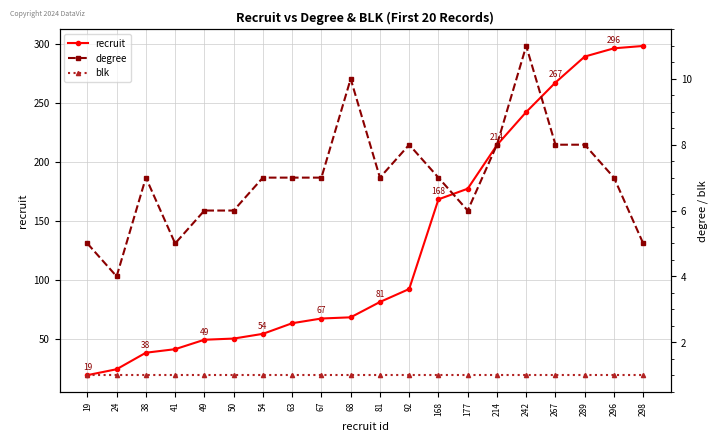

What is the average value of the recruit series?

130